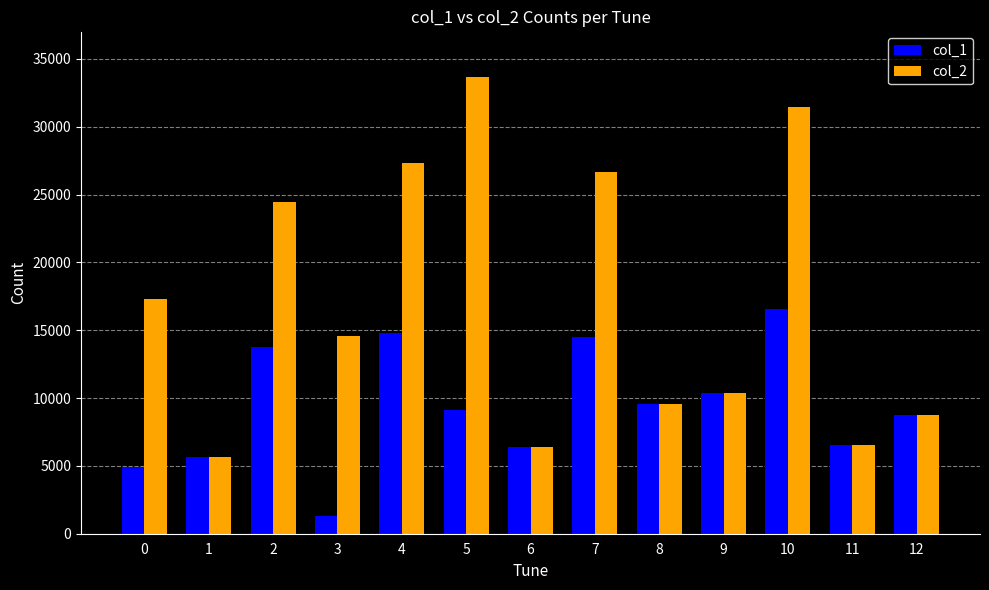

At which category is the sum across all series the highest?

10